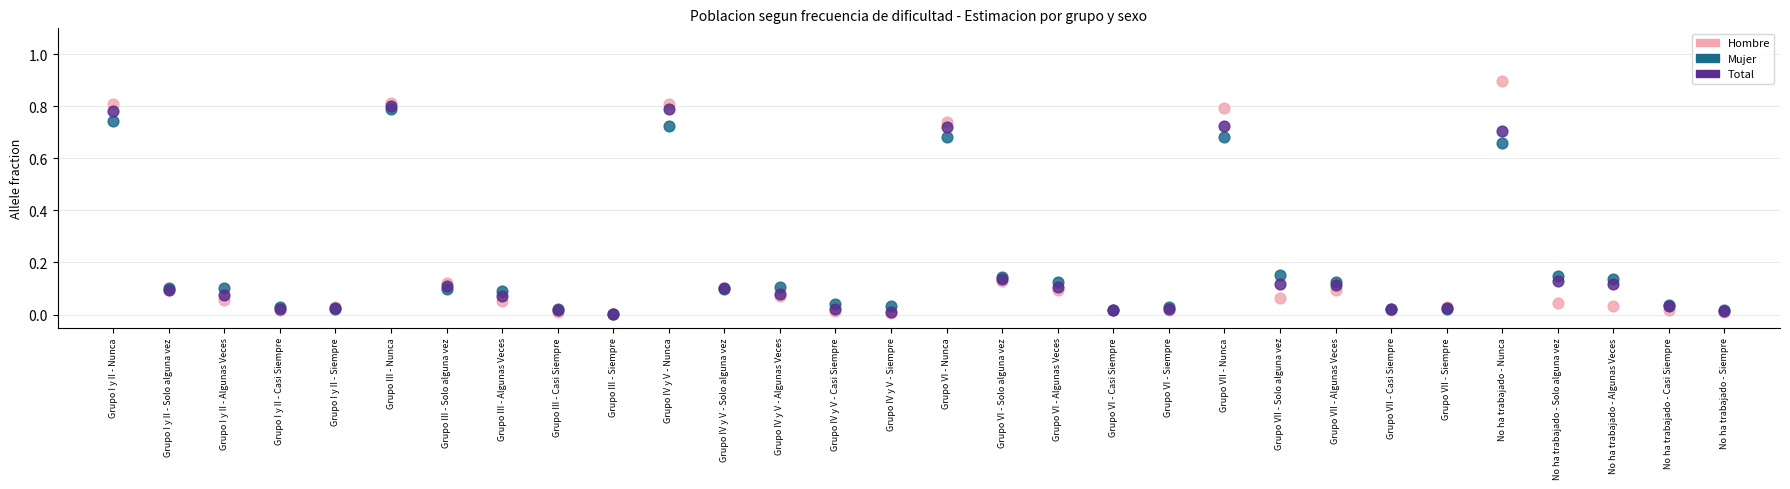

Which series has the widest spread of Y values?

Hombre